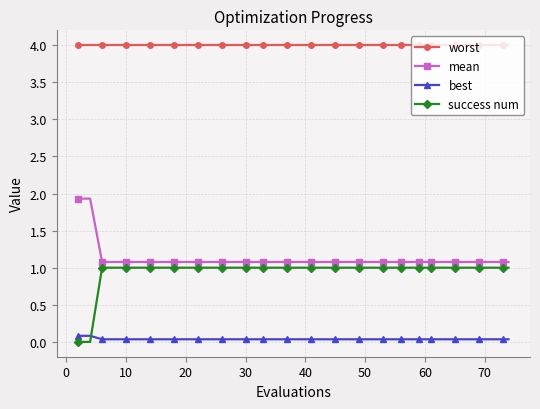

How many data points does each series have?

40